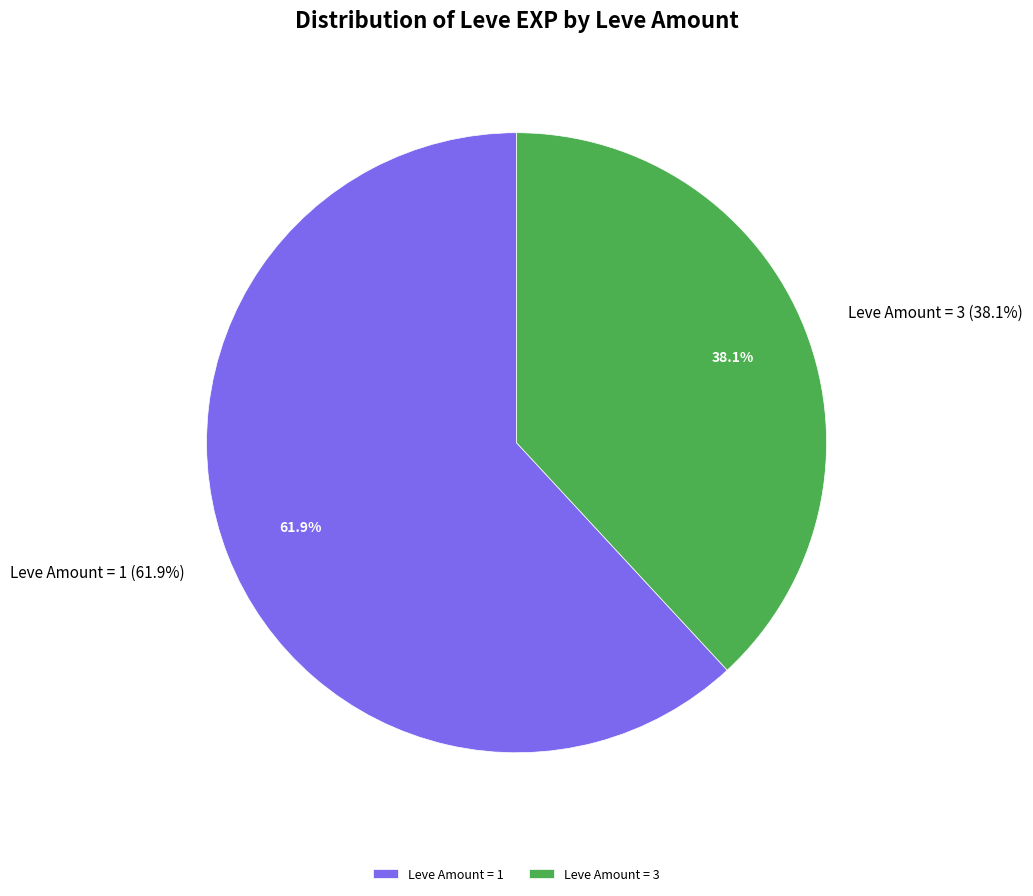

What is the largest slice in the pie chart?

1